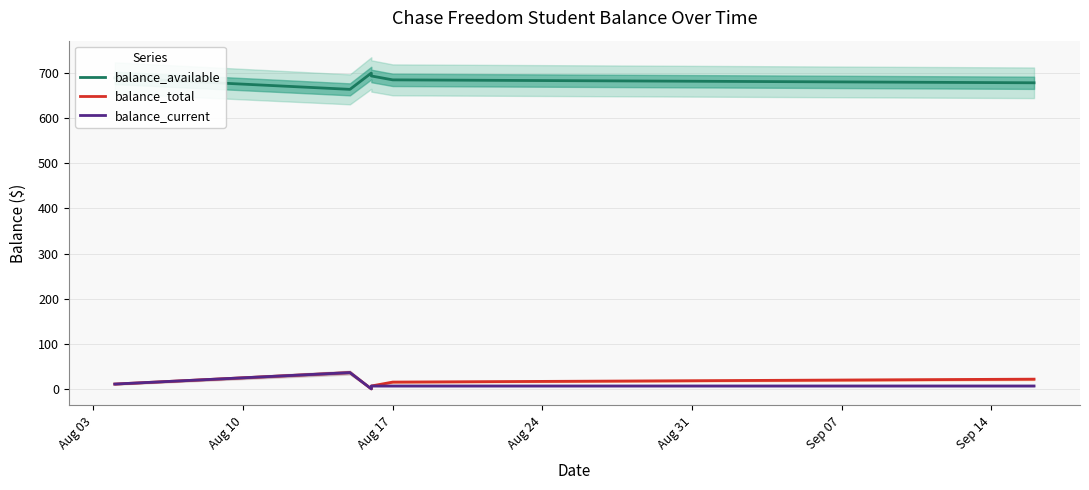

Which series changed the most between Aug 03 and Aug 24?

balance_total